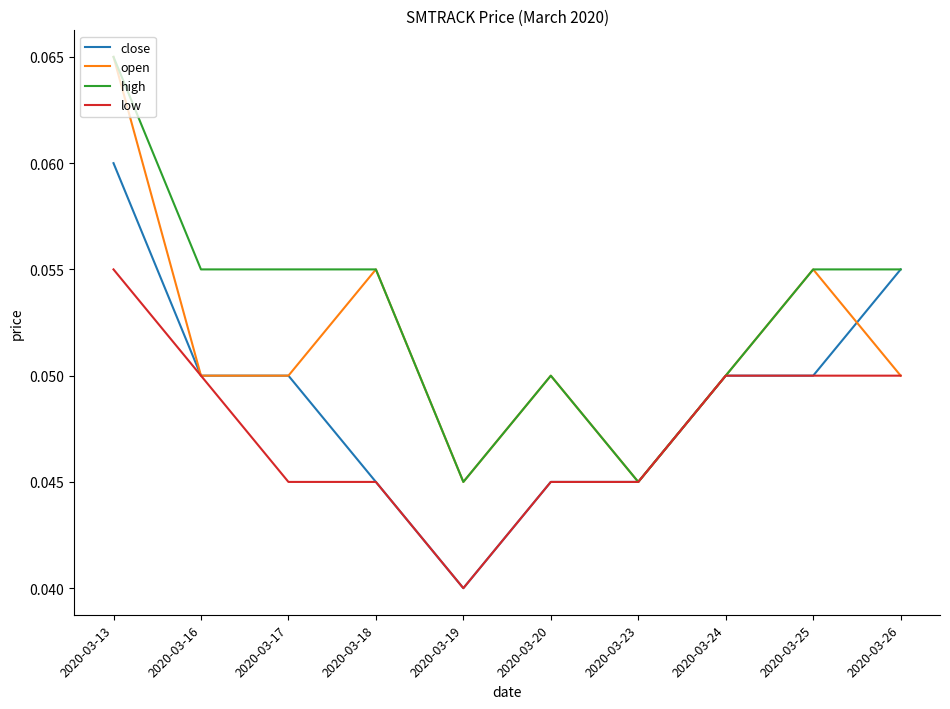

True or false: close has a value of 0.1 at 2020-03-20.

False